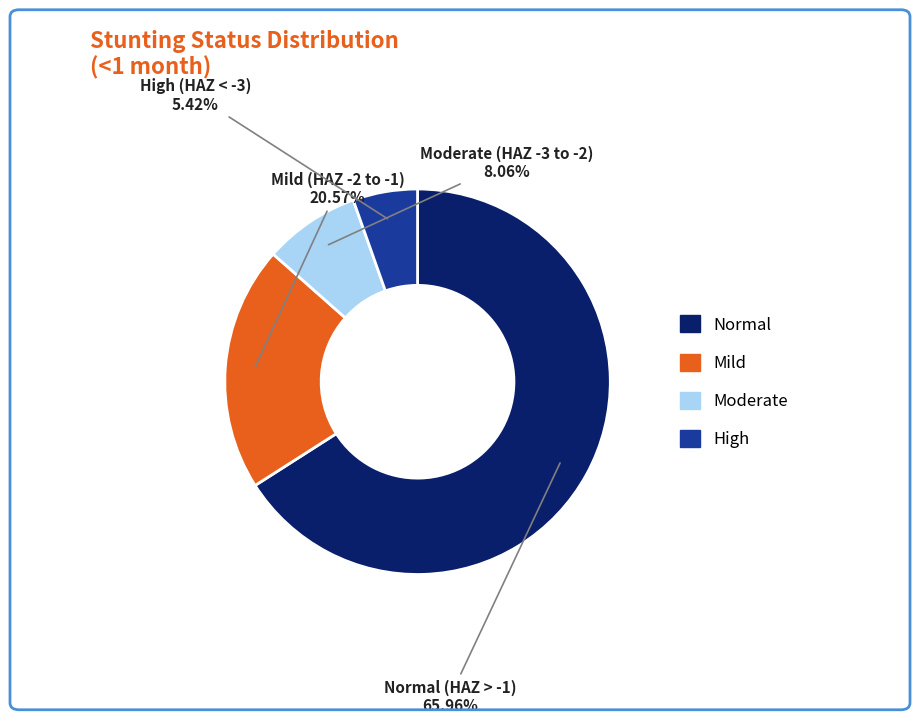

Does any single category account for the majority?

Yes